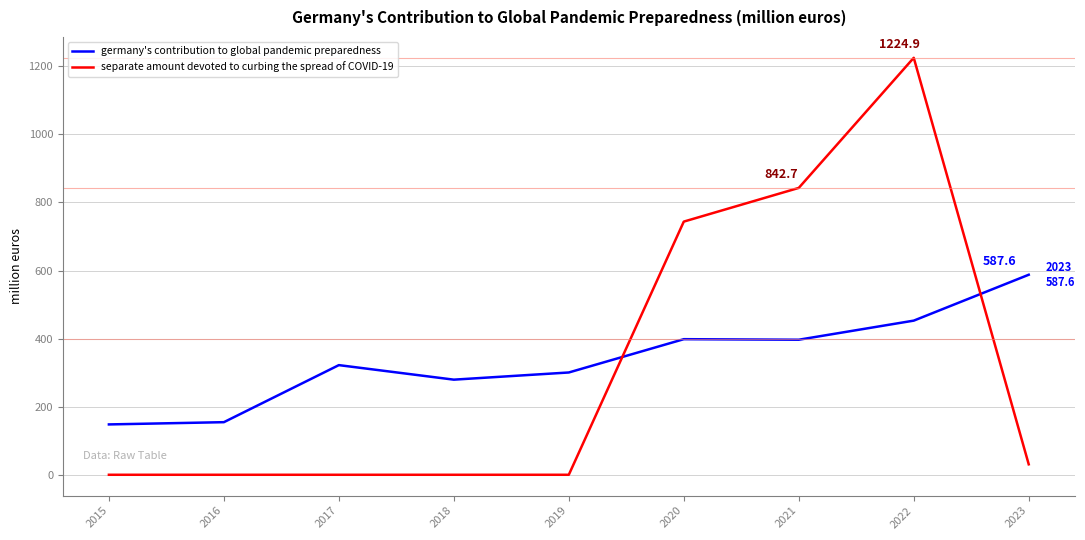

The germany's contribution to global pandemic preparedness series shows 417.0 at 2018. True or false?

False